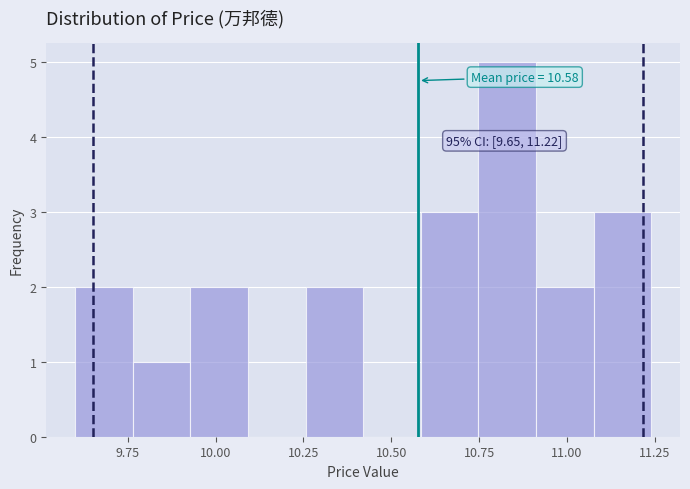

Around what value on the x-axis is the tallest bar? Give the approximate position of its centre, as read against the axis.

10.85